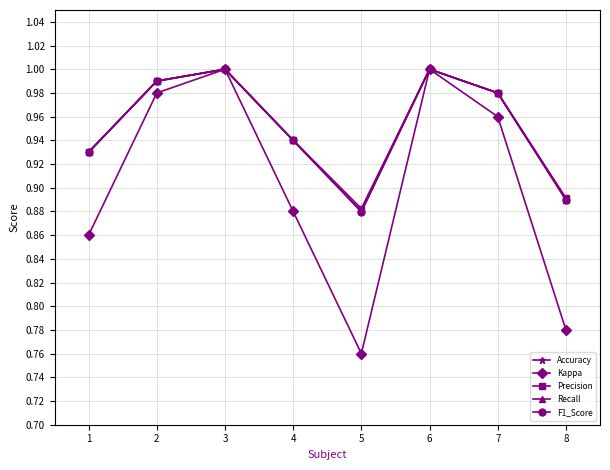

In Kappa, how many points are lower than both neighbors (excluding endpoints)?

1